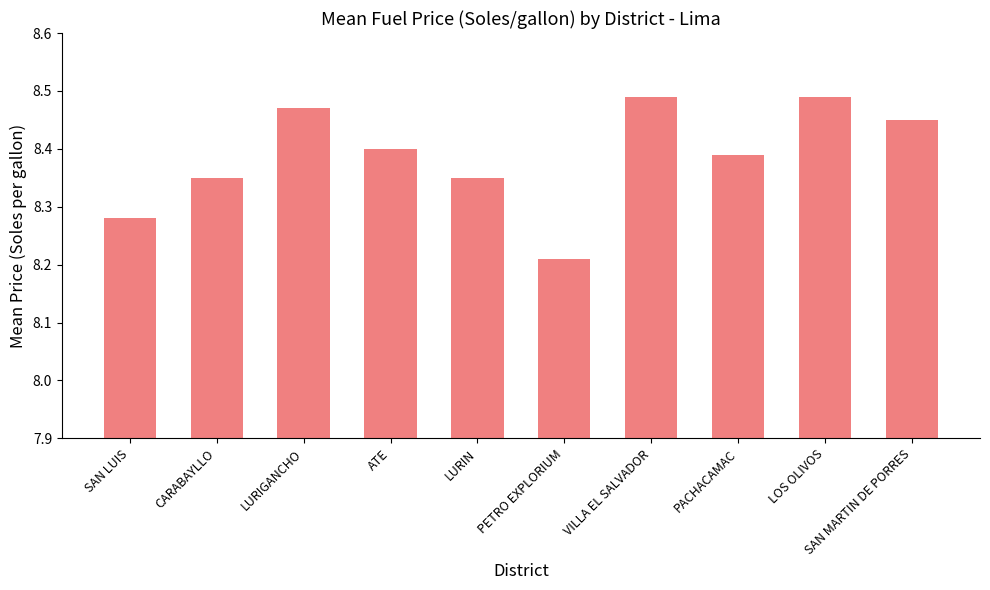

What is the label of the 3rd bar from the left?

LURIGANCHO